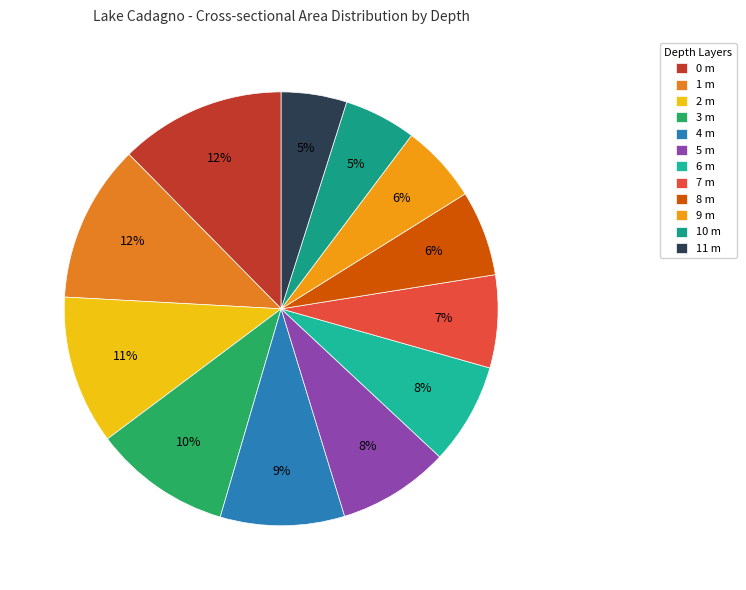

How many segments does this pie chart have?

12